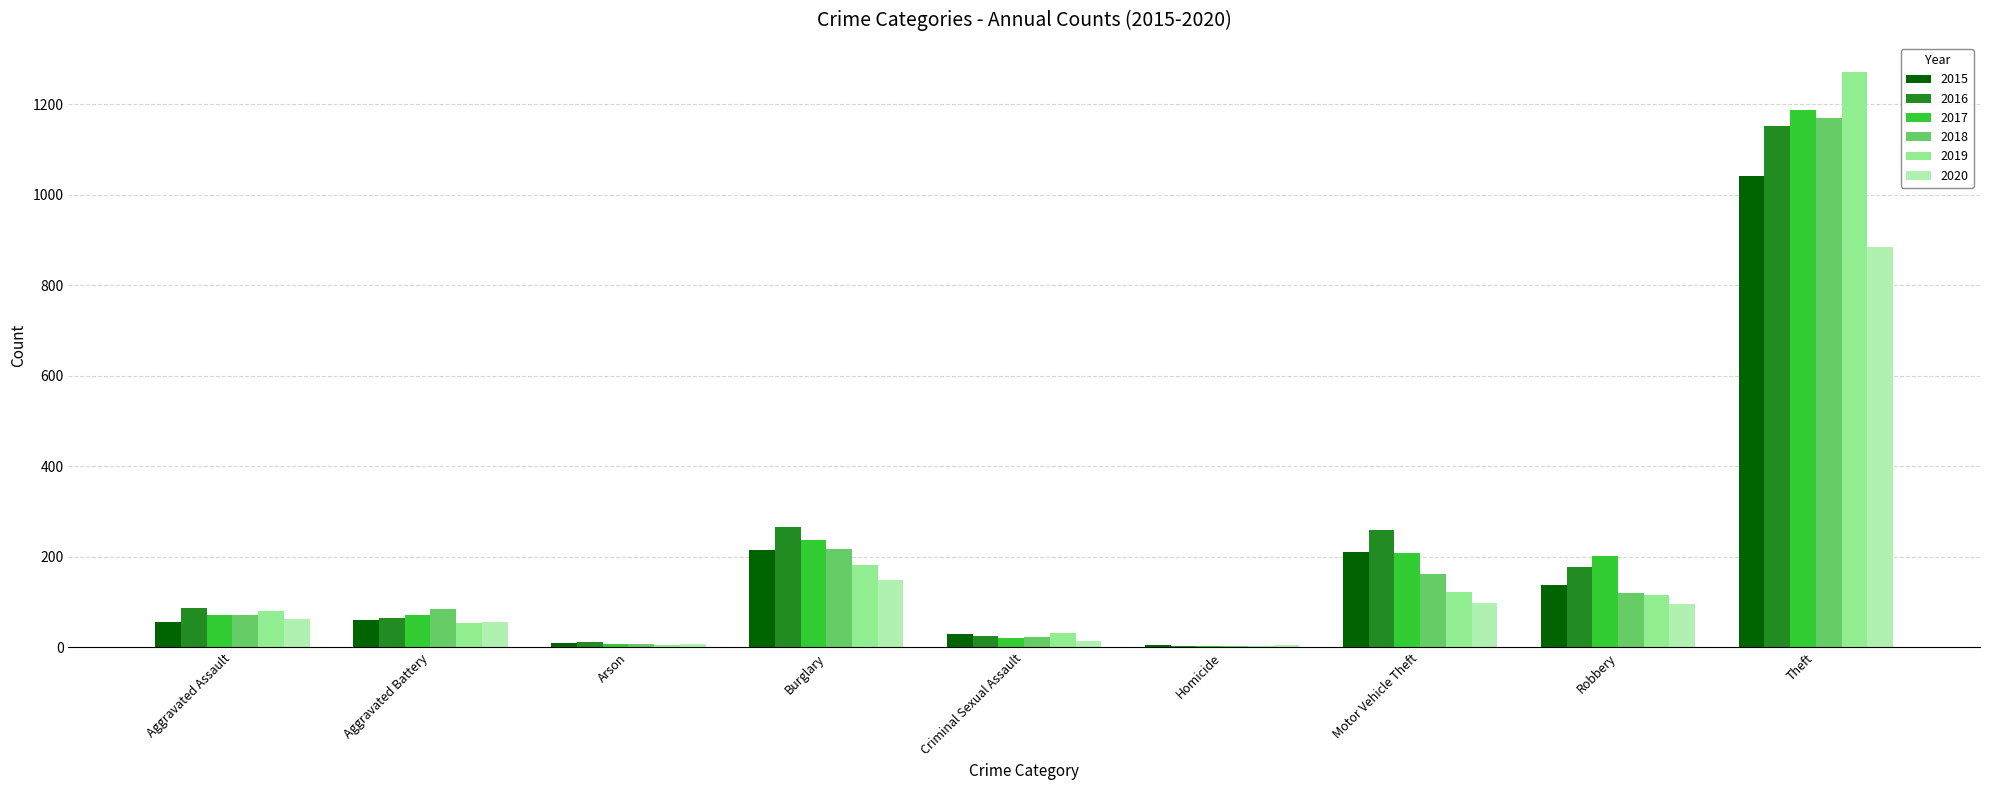

What is the sum of all 2015 values?

1768